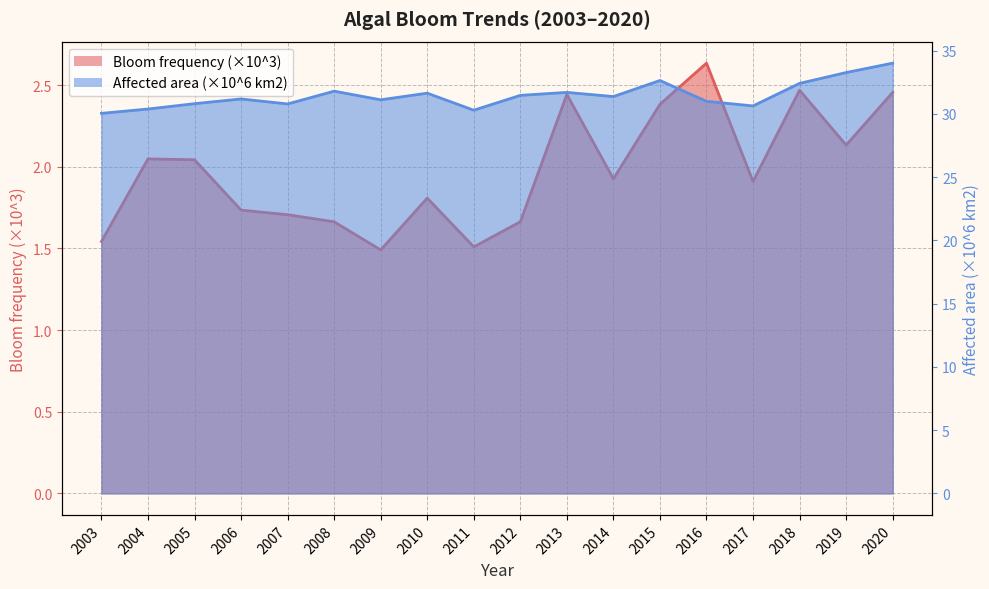

At which category is the sum across all series the highest?

2020